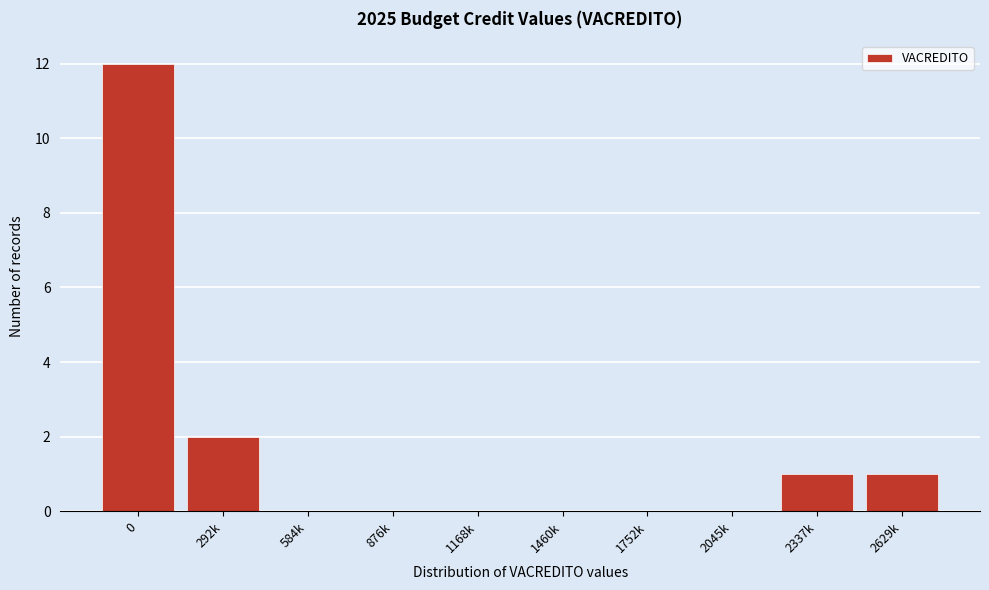

Reading left to right, what are all the values shown in this chart?

0=12	292k=2	584k=0	876k=0	1168k=0	1460k=0	1752k=0	2045k=0	2337k=1	2629k=1